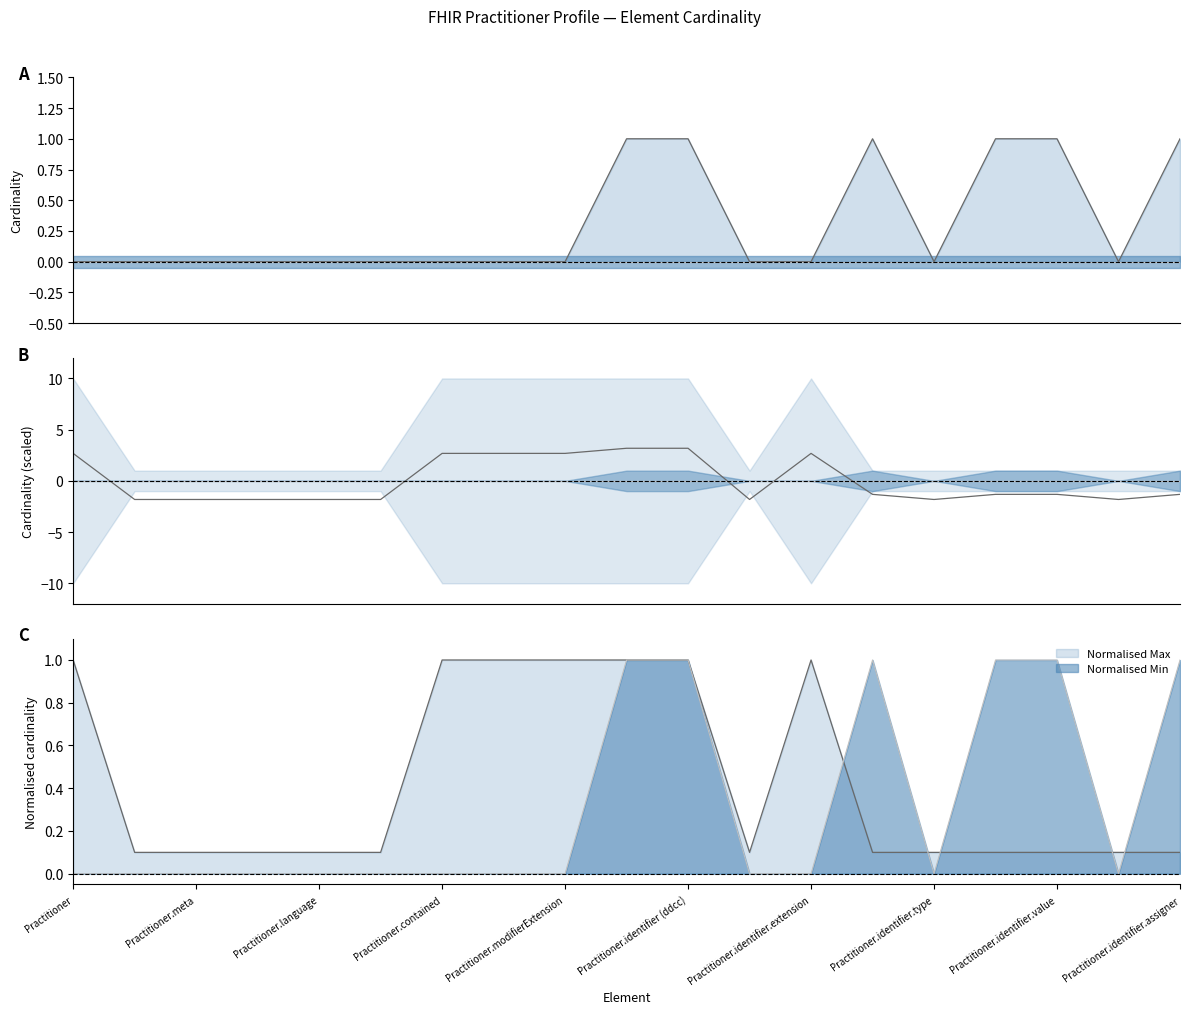

How many times do Min and Max (encoded) cross each other?

5